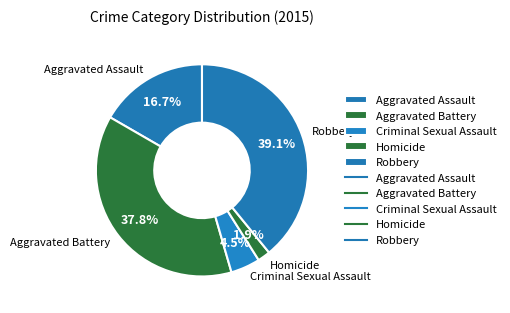

To the nearest percent, what percentage of the pie is Robbery?

39%